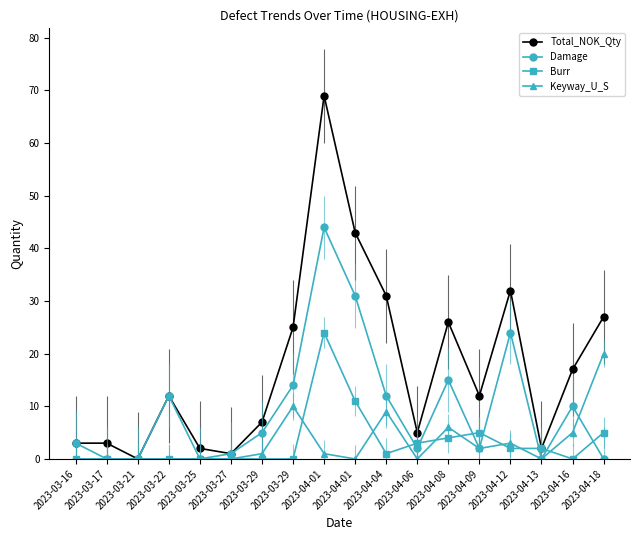

What is the difference between the Damage values at 2023-04-18 and 2023-04-12?

24